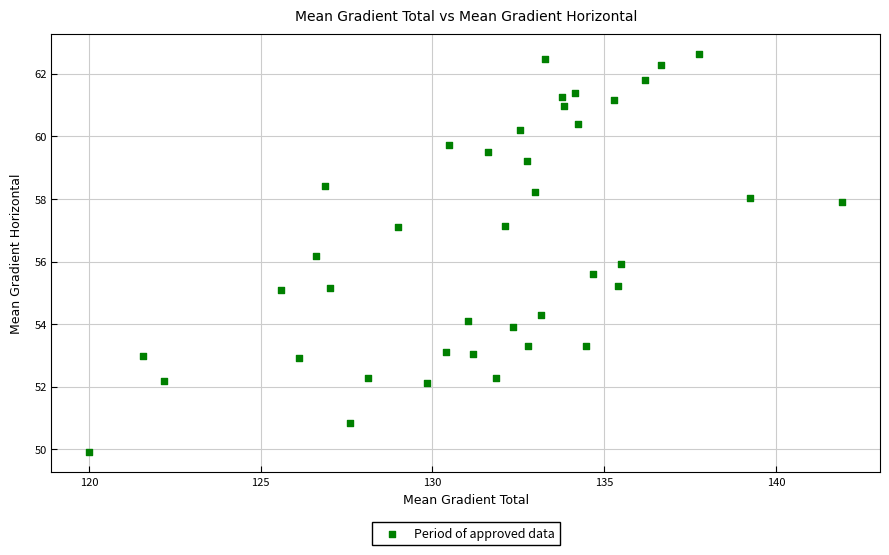

What is the range of X values (max minus min)?

21.9